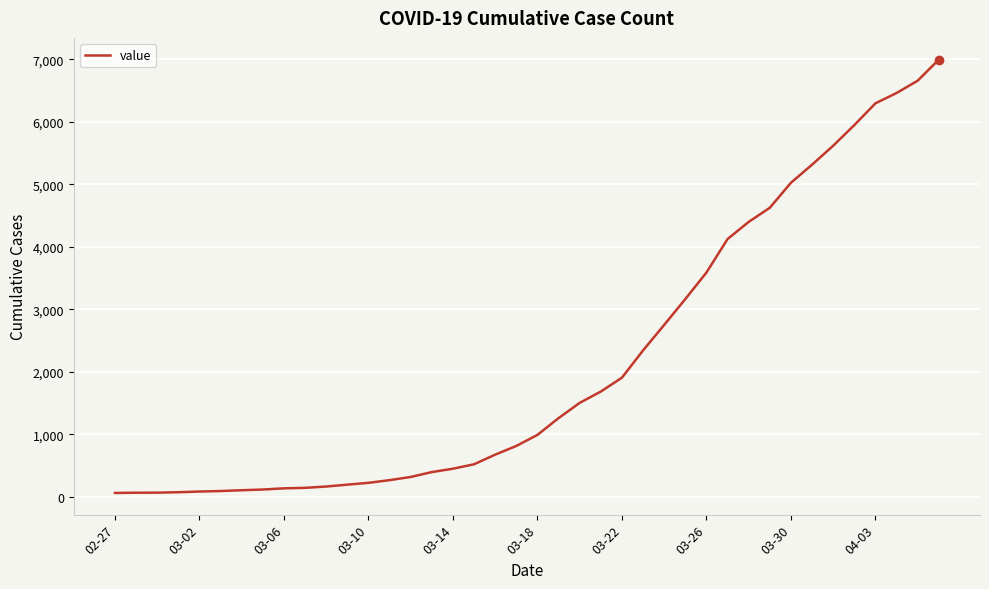

What is the difference between the maximum and minimum values?

6931